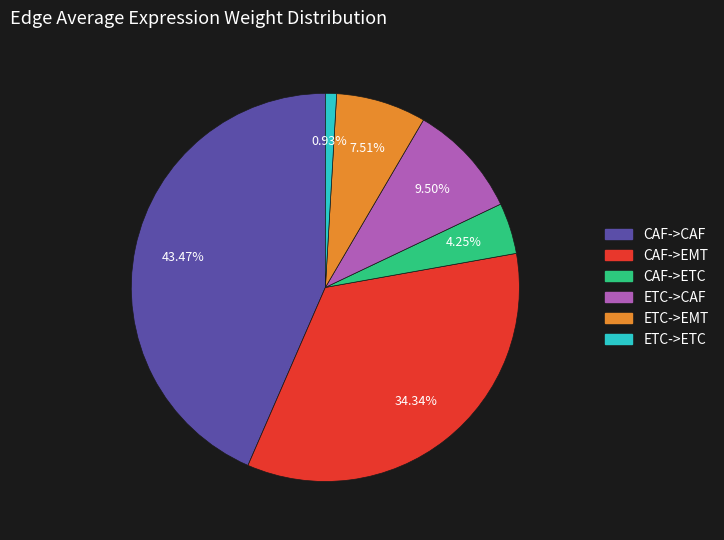

To the nearest percent, what is the average slice percentage?

17%